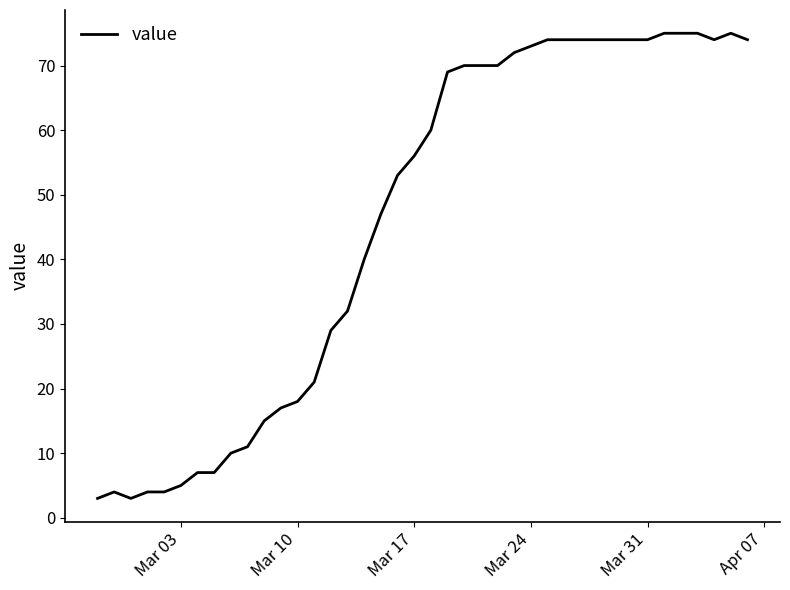

What is the difference between the maximum and minimum values?

72